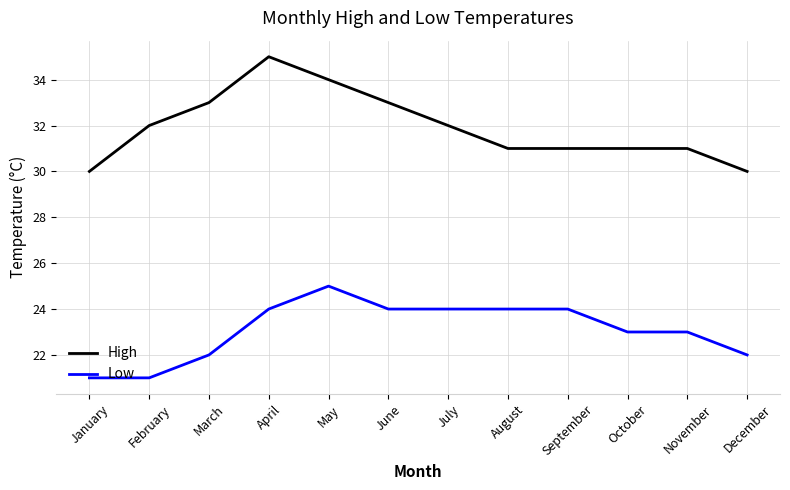

What is the total value across all series at December?

52